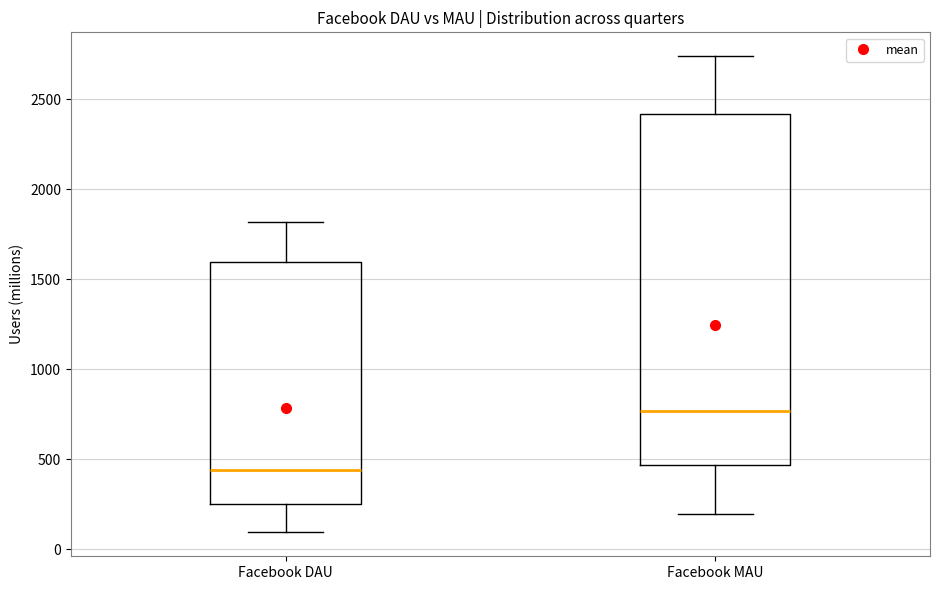

Which box has the lowest median line?

Facebook DAU